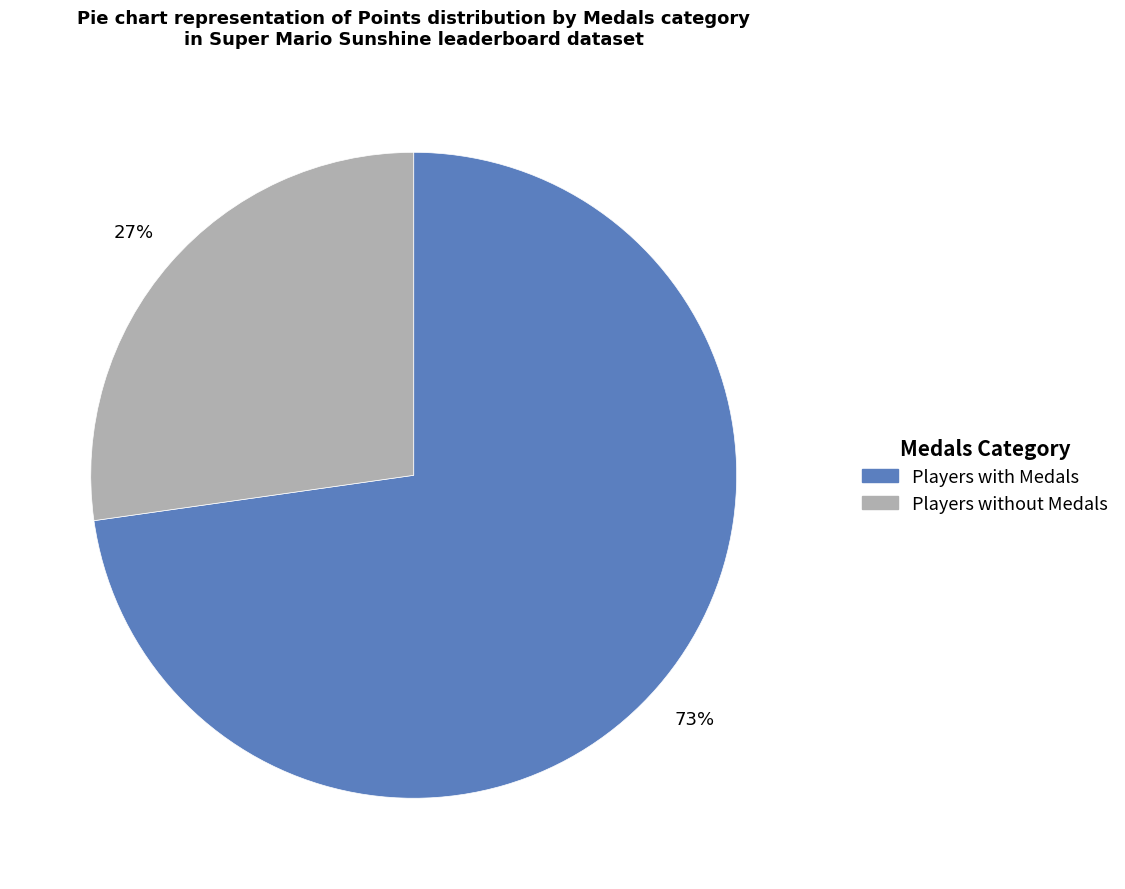

Is there a majority slice in this chart?

Yes